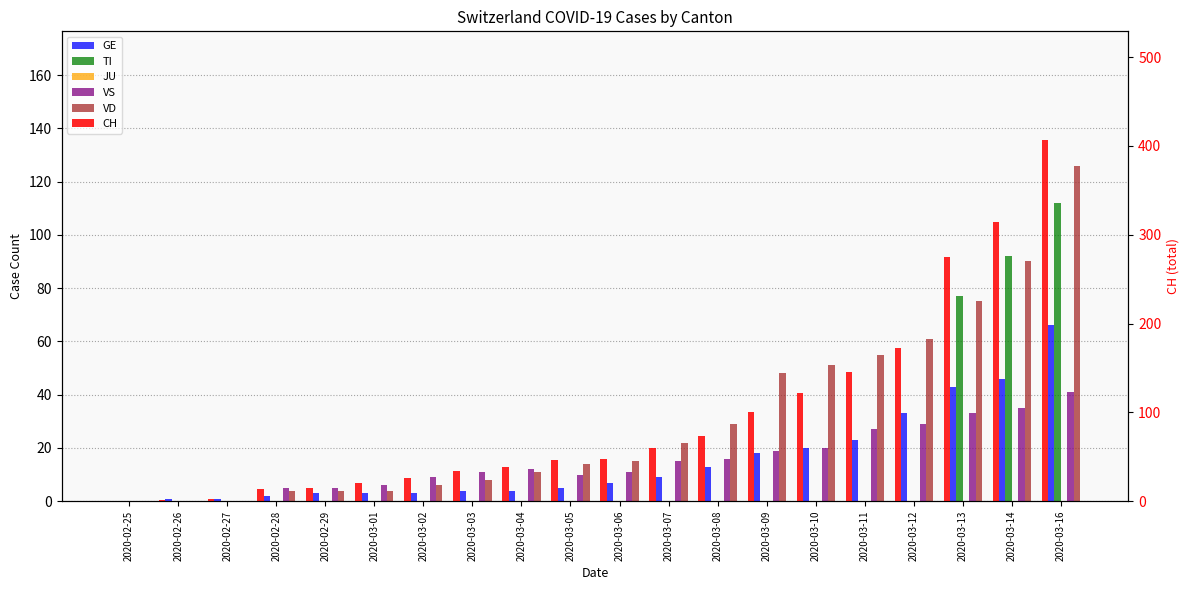

Between 2020-03-01 and 2020-02-27, which is larger?

2020-03-01